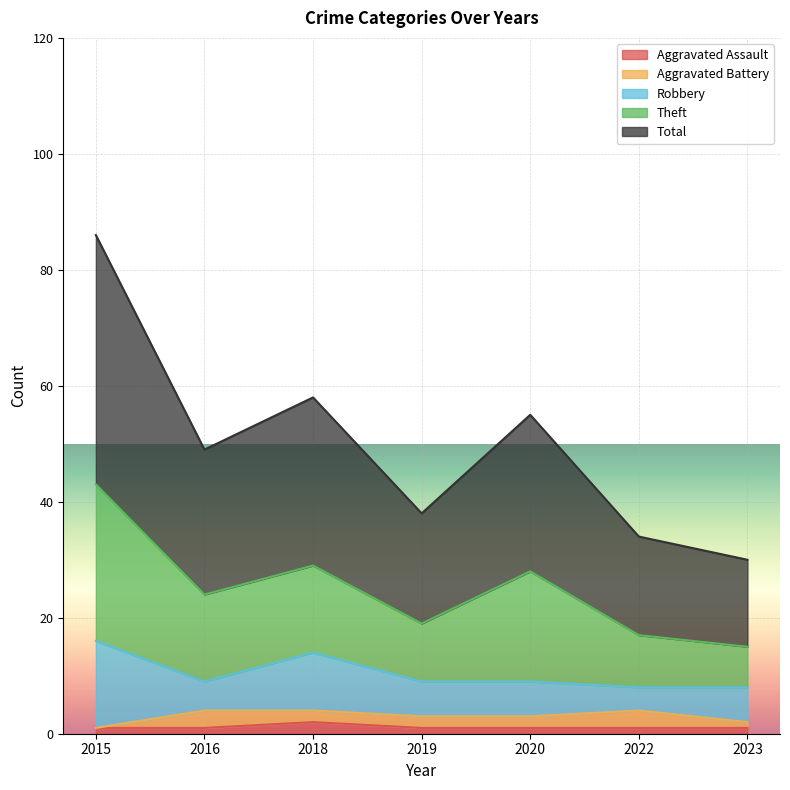

Which label corresponds to the smallest value in the chart?

2015